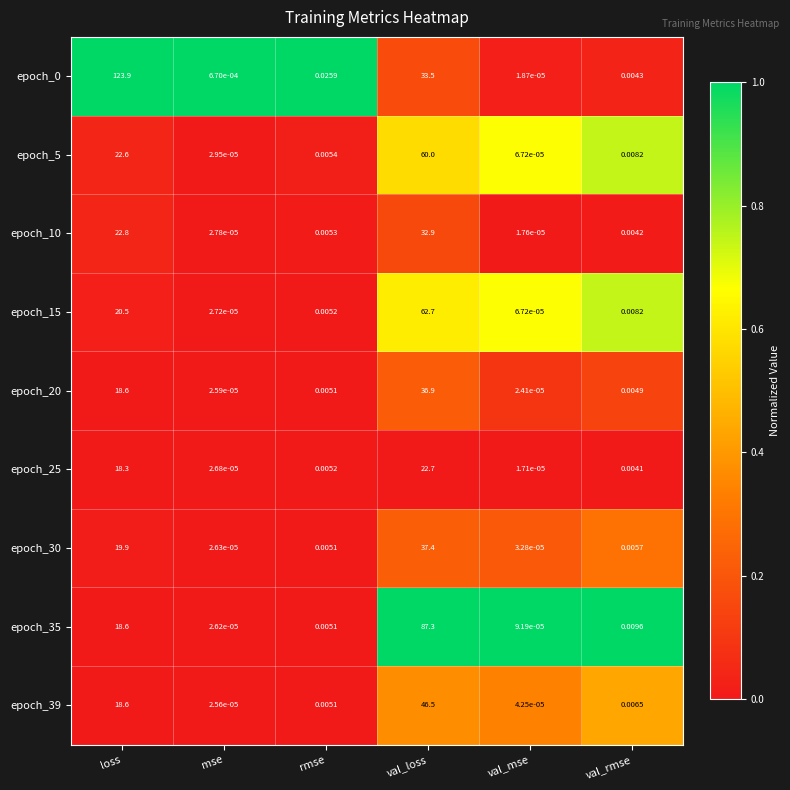

At which category does the chart reach its minimum across all series?

val_mse